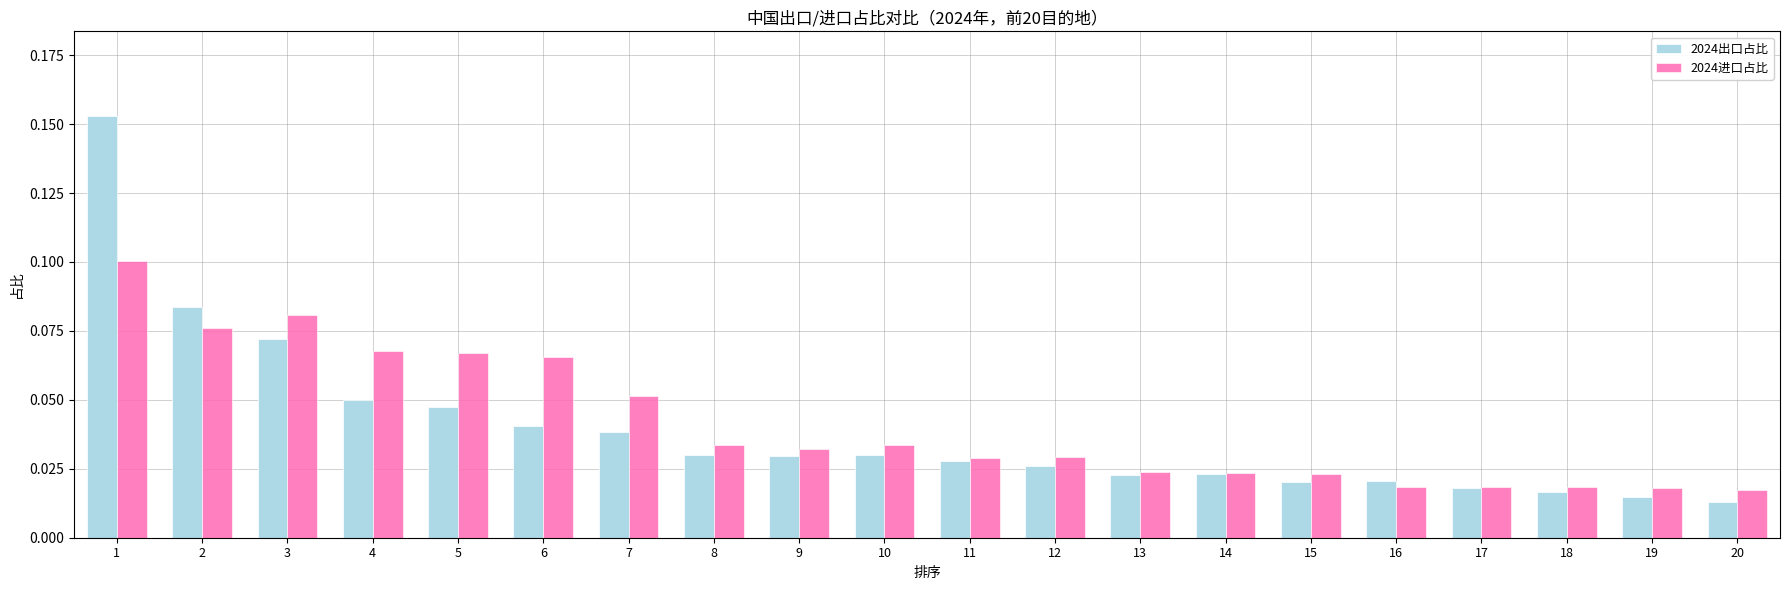

Count the 2024进口占比 values in the range 0 to 1.

20